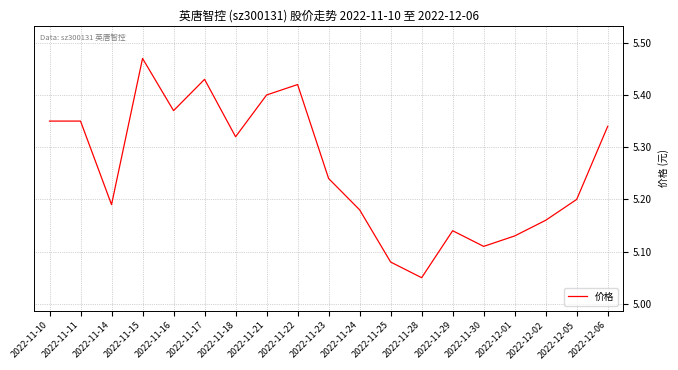

What is the difference between the maximum and minimum values?

0.4